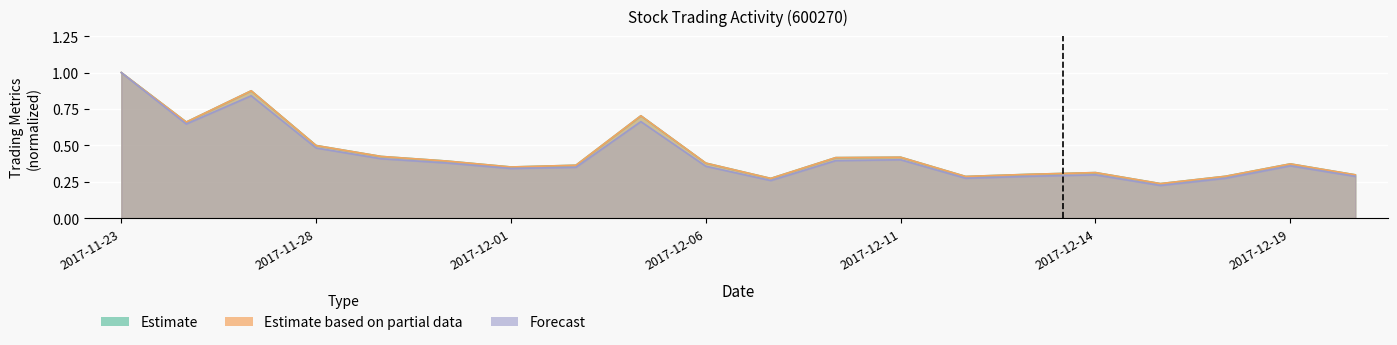

Count the number of categories in the chart.

20